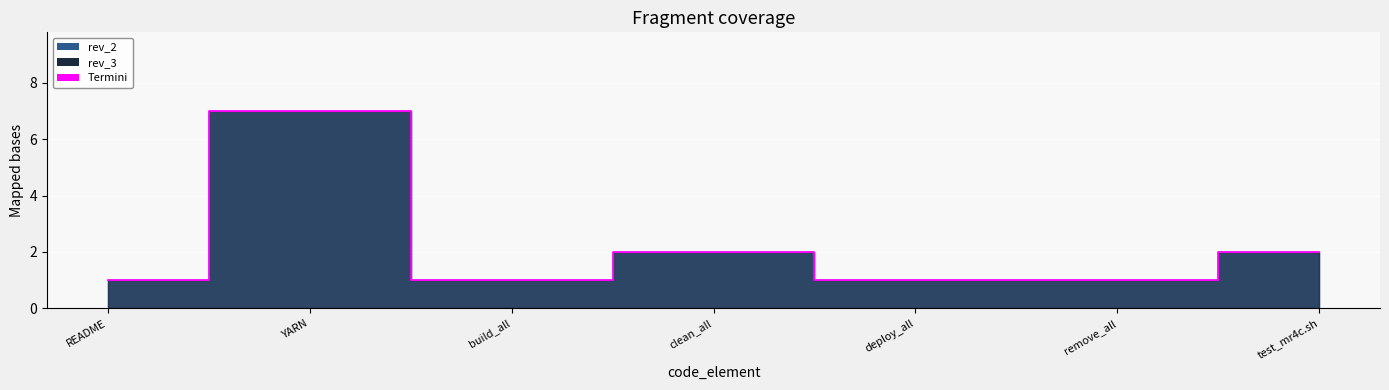

Between README and build_all, which series saw the biggest shift?

rev_2